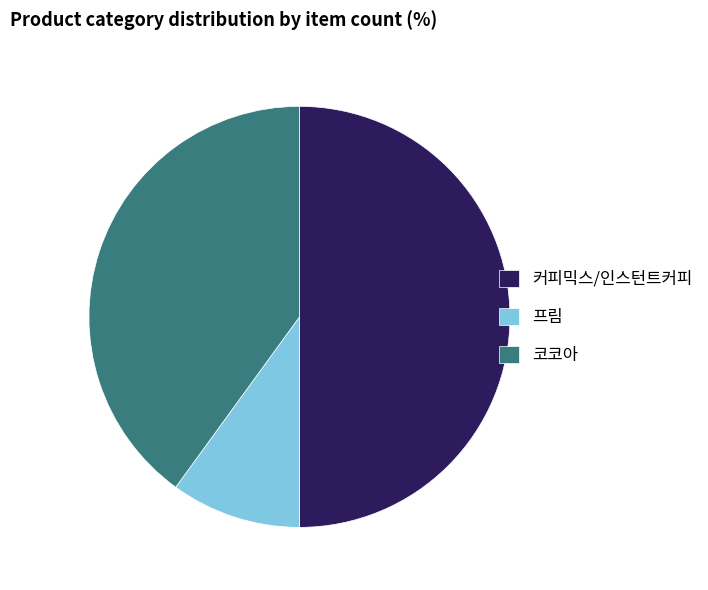

Between 프림 and 커피믹스/인스턴트커피, which is larger?

커피믹스/인스턴트커피